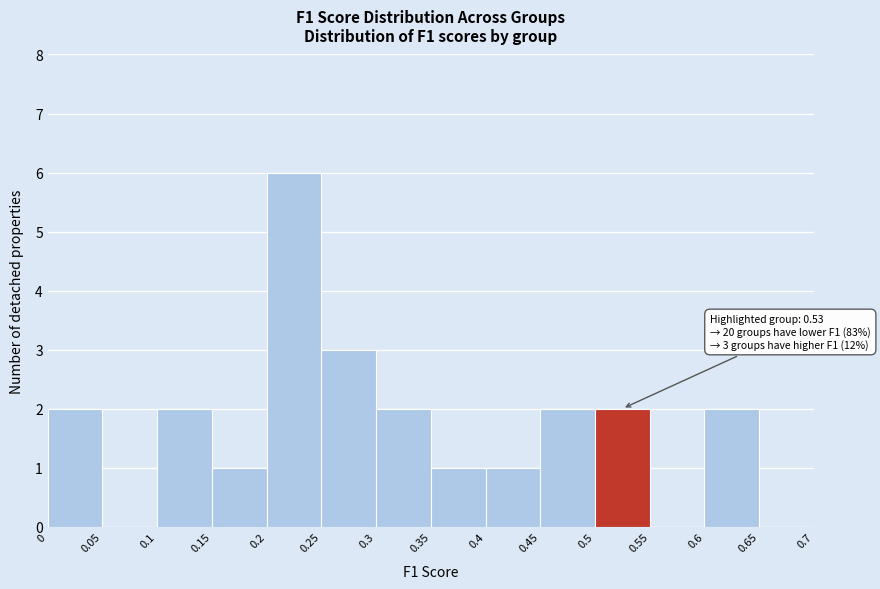

Which range on the x-axis has the tallest bar?

0.2 to 0.25